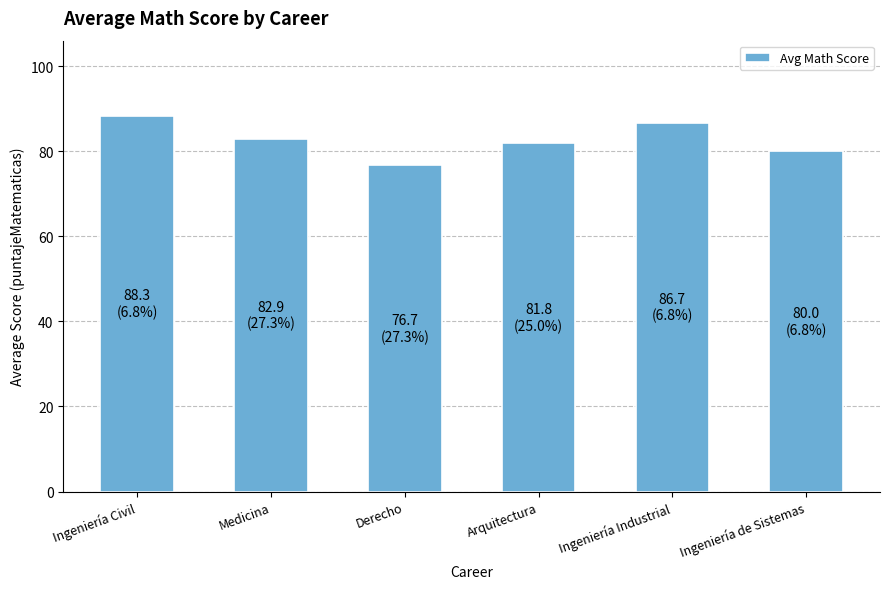

Rank the categories by value from lowest to highest.

Derecho, Ingeniería de Sistemas, Arquitectura, Medicina, Ingeniería Industrial, Ingeniería Civil